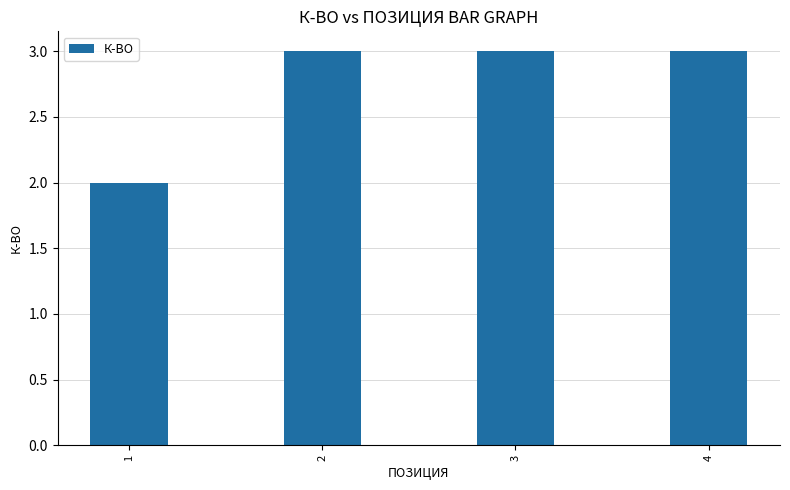

How many series are shown in this chart?

1